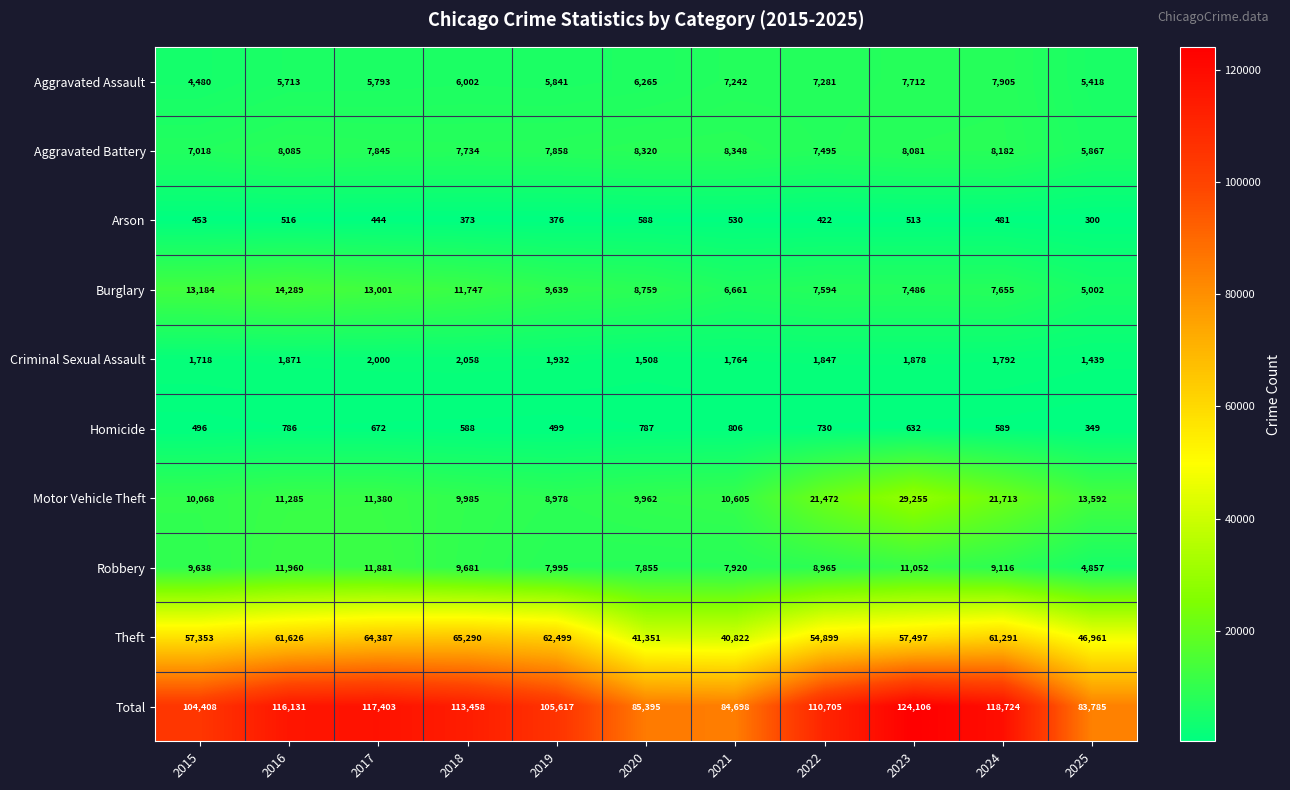

Which series changed the most between 2017 and 2019?

Total